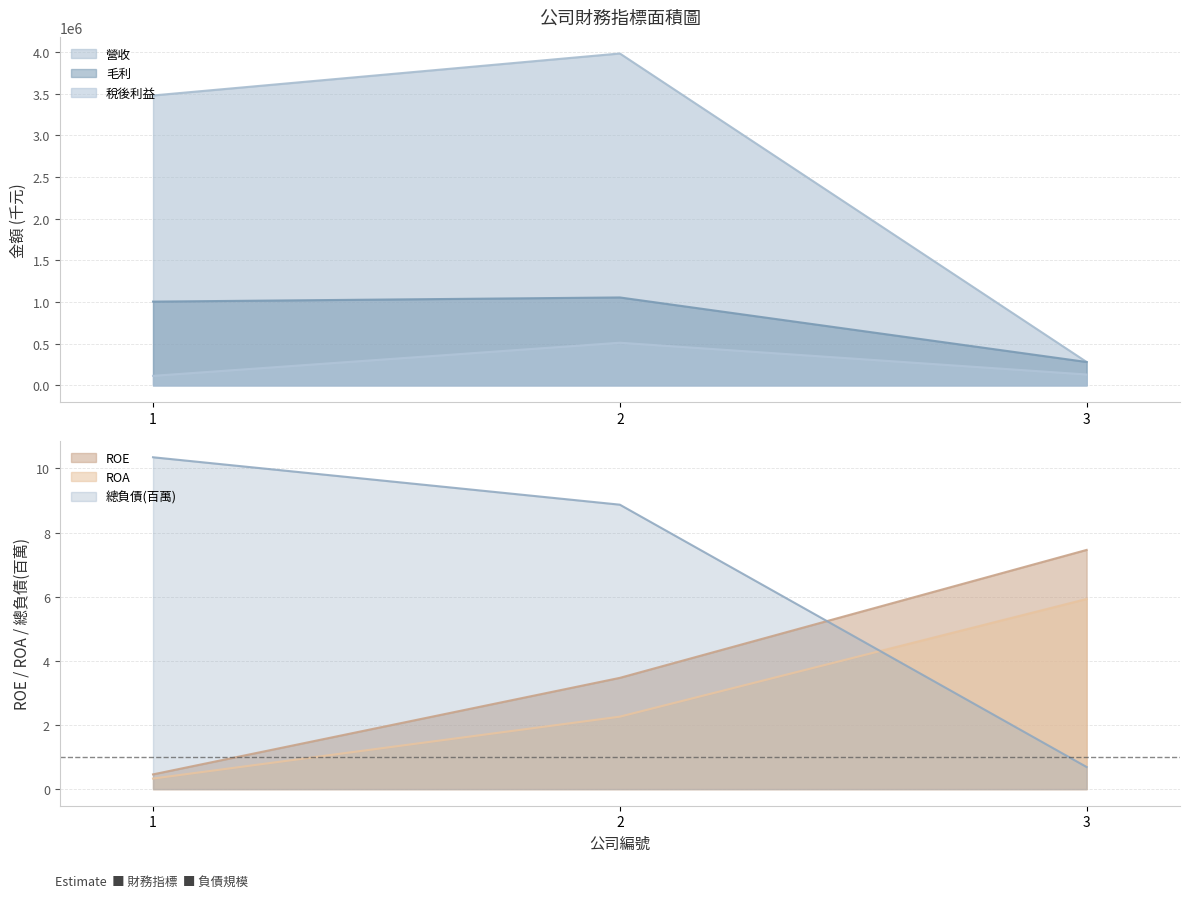

What value does the 營收 series have at 3?

280325